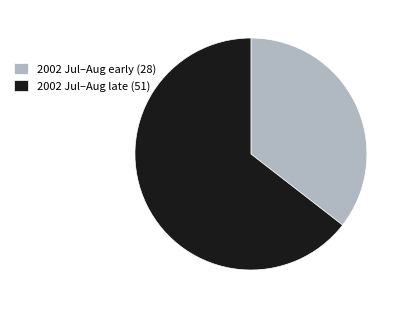

Which category accounts for the majority?

2002 Jul–Aug late (51)